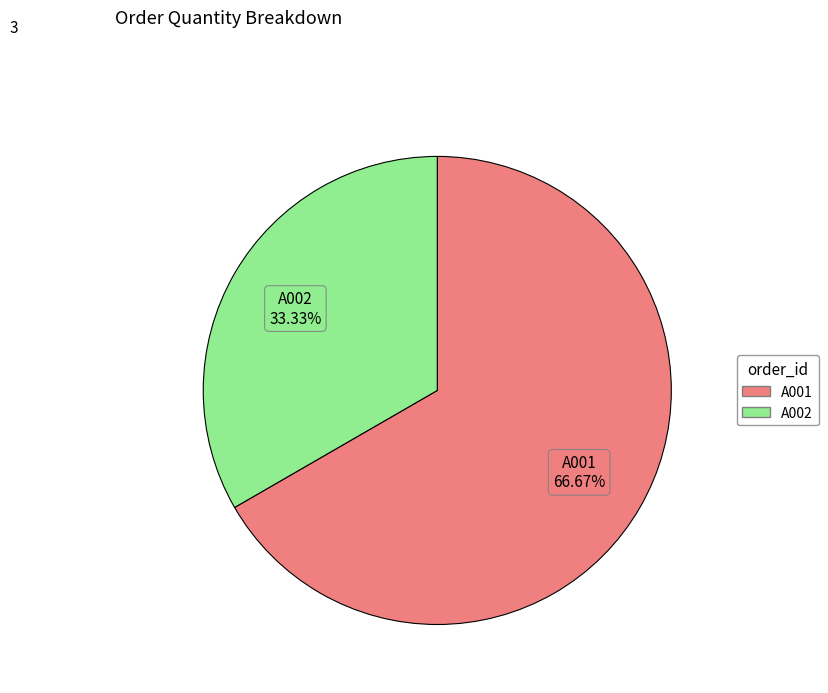

Do A001 and A002 together represent more than half of the pie?

Yes